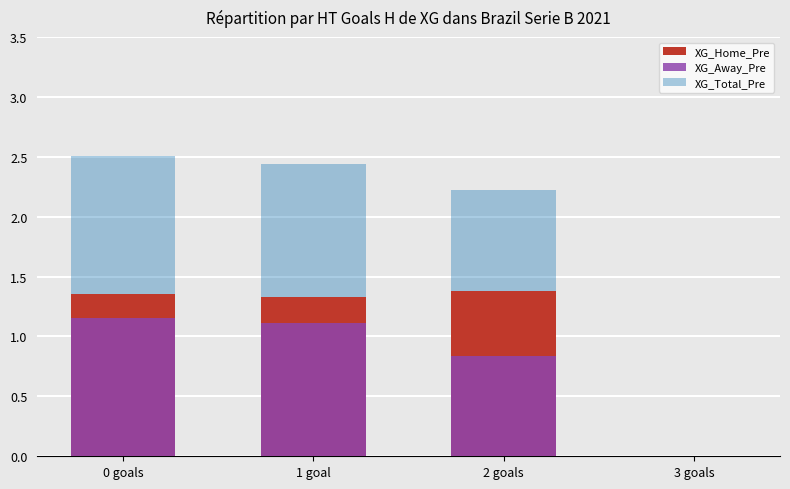

What position from the right is 2 goals?

2